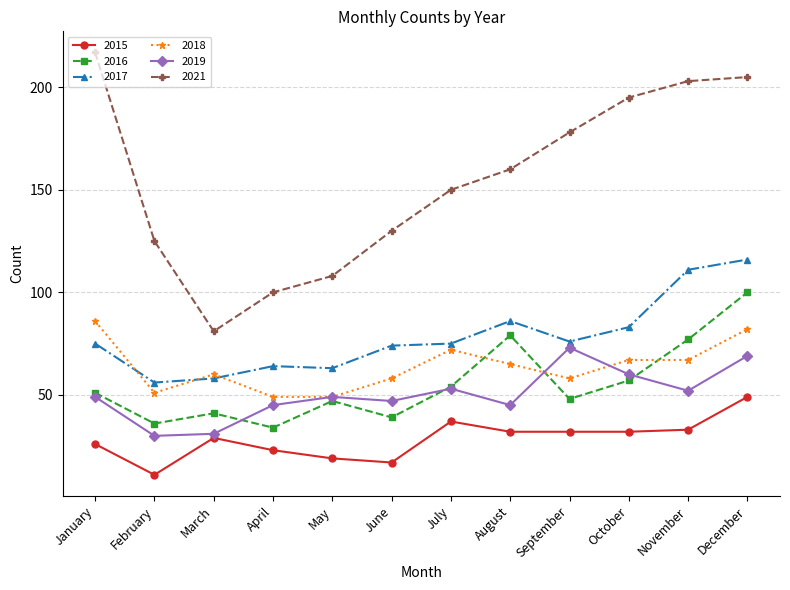

What is the difference between the 2016 values at July and April?

20